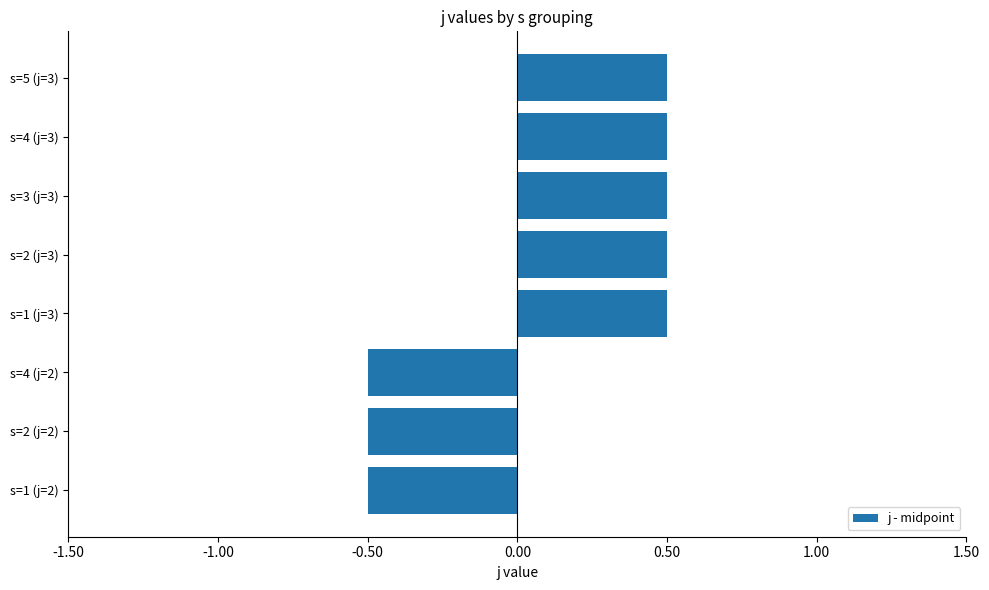

How many data points are less than 0?

3